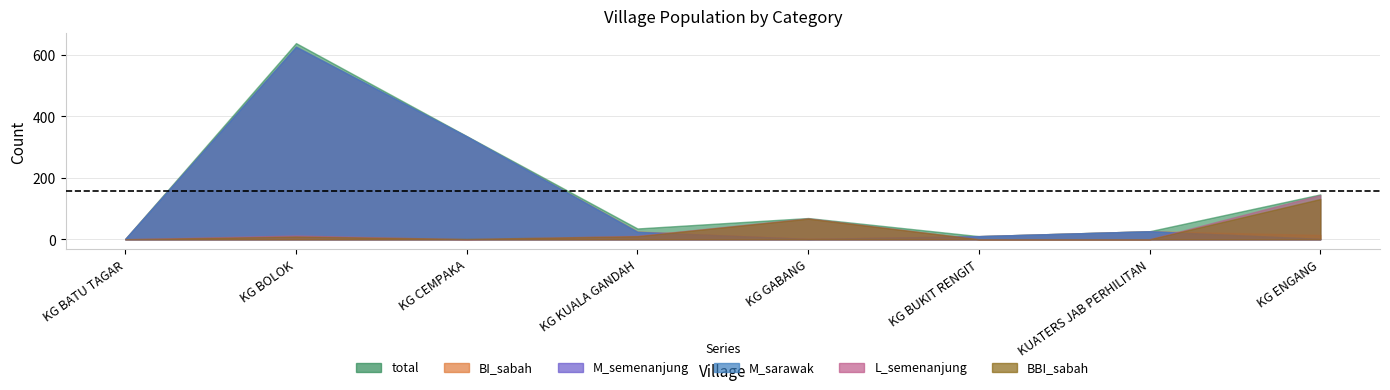

Is it true that M_semenanjung equals 9 at KG KUALA GANDAH?

False